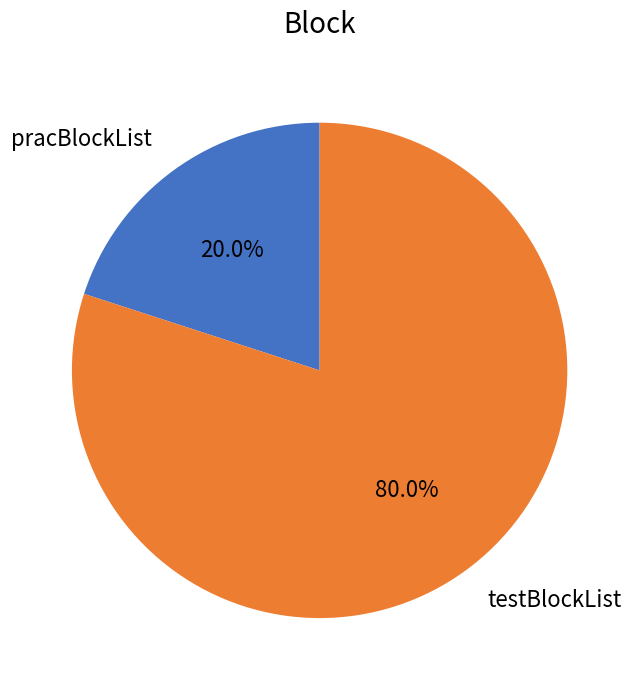

What percentage is the pracBlockList slice, to the nearest percent?

20%